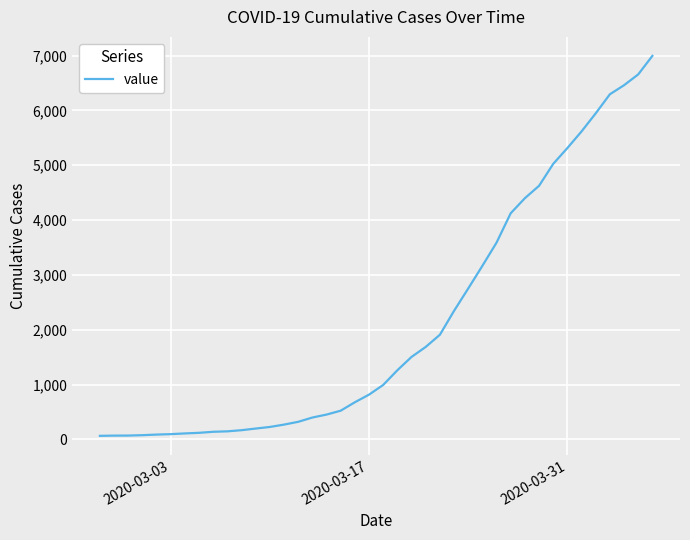

Does the chart have visible grid lines?

Yes